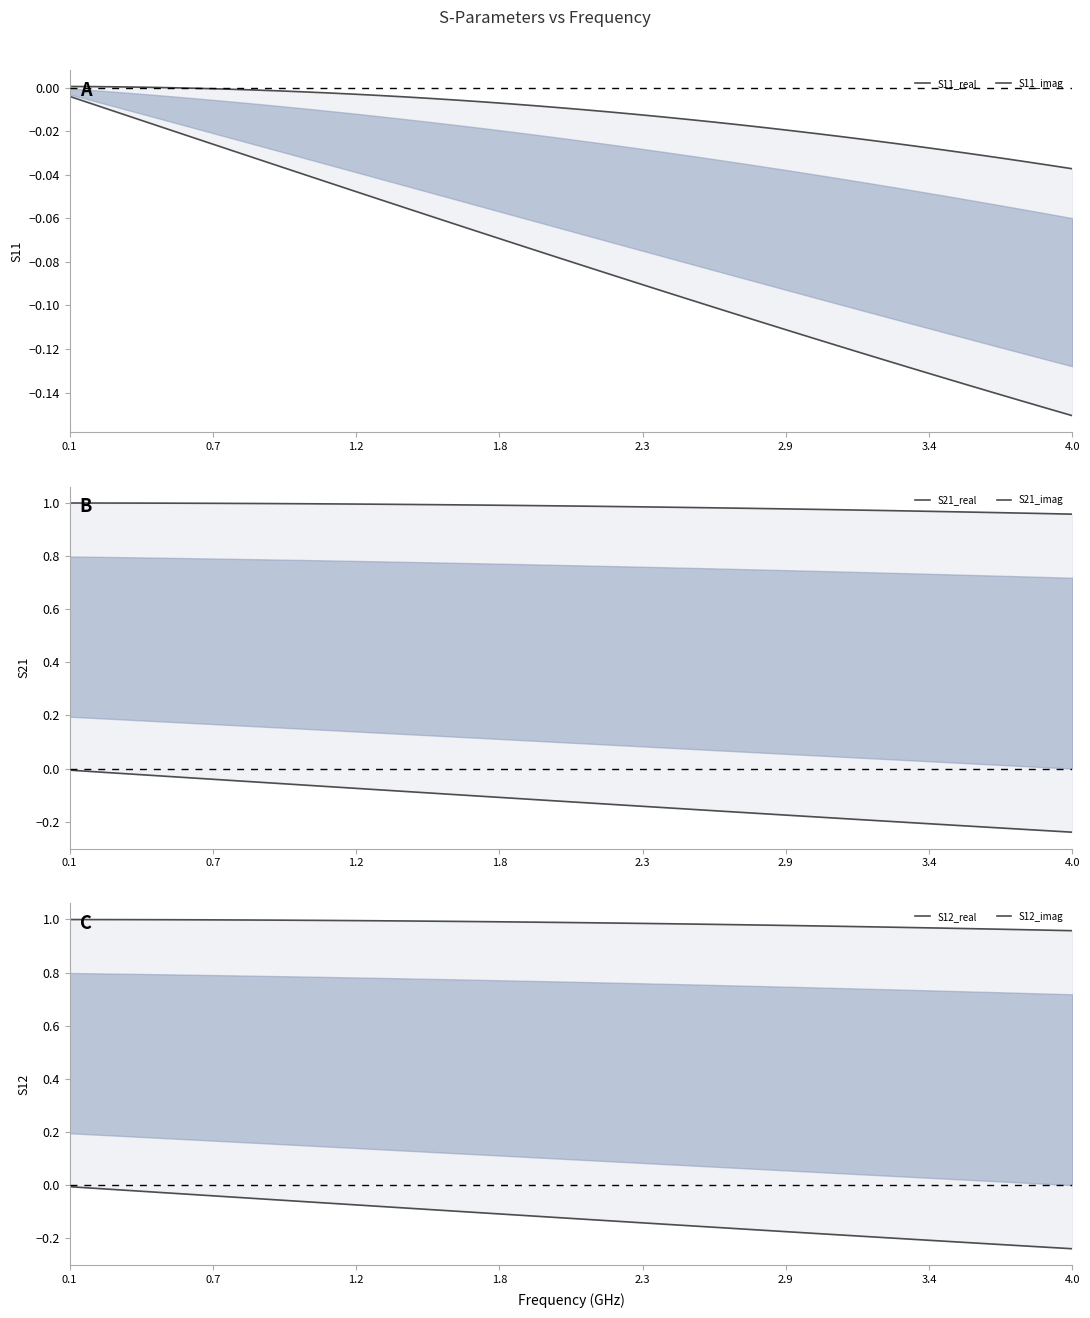

How many lines are shown in the chart?

6